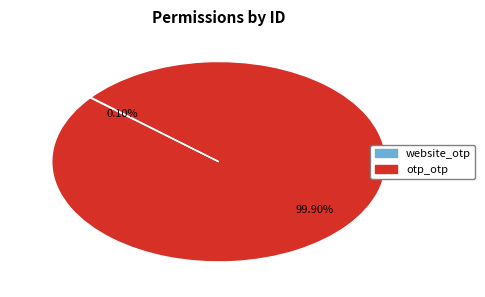

Does any single category account for the majority?

Yes